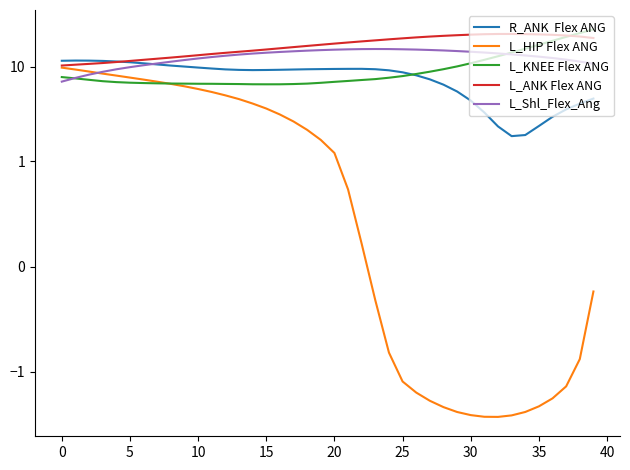

What is the difference between the maximum and second lowest values in the L_KNEE Flex ANG series?

18.4